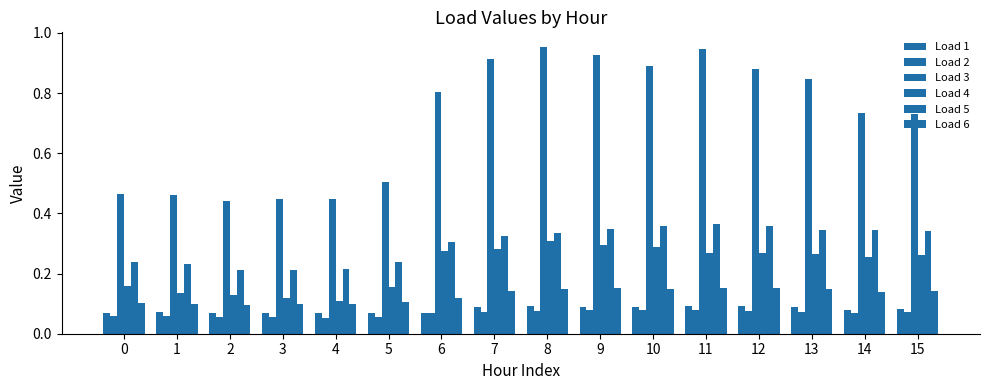

At how many categories does at least one series exceed 0?

16